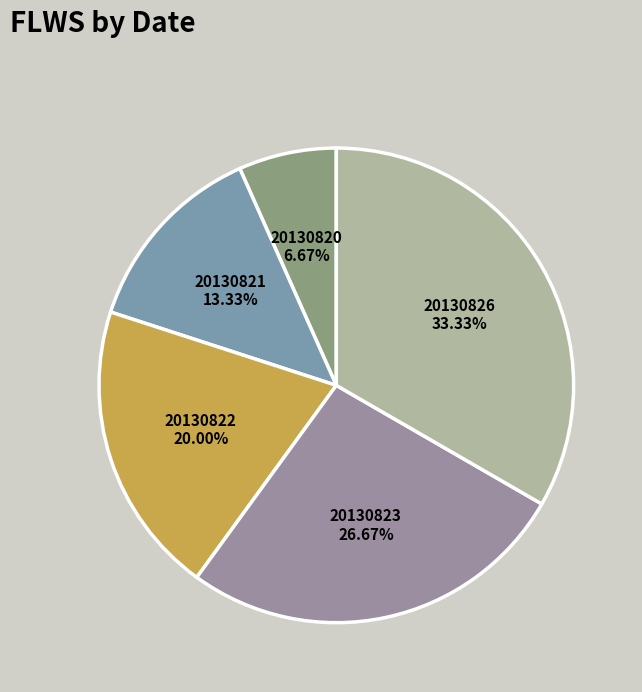

What is the ratio of the value at 20130820 to the value at 20130826?

0.2